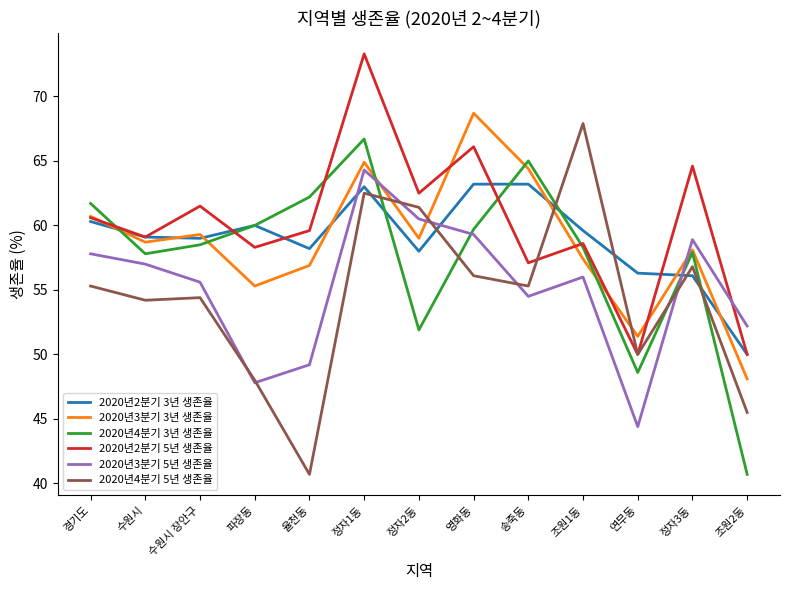

Is this an area chart (filled region under the line)?

No